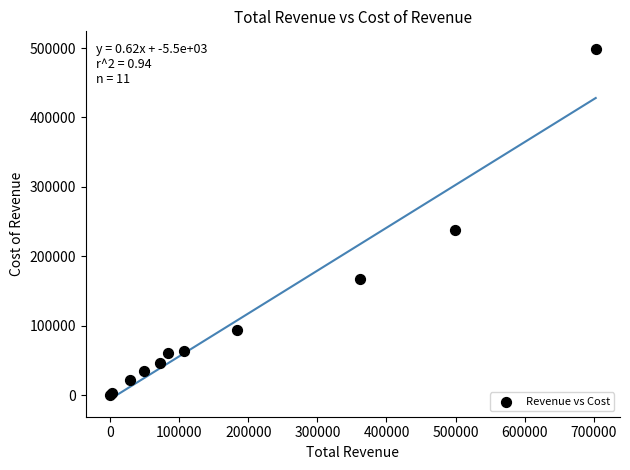

What Y value in the scatter plot is closest to 249400?

238300